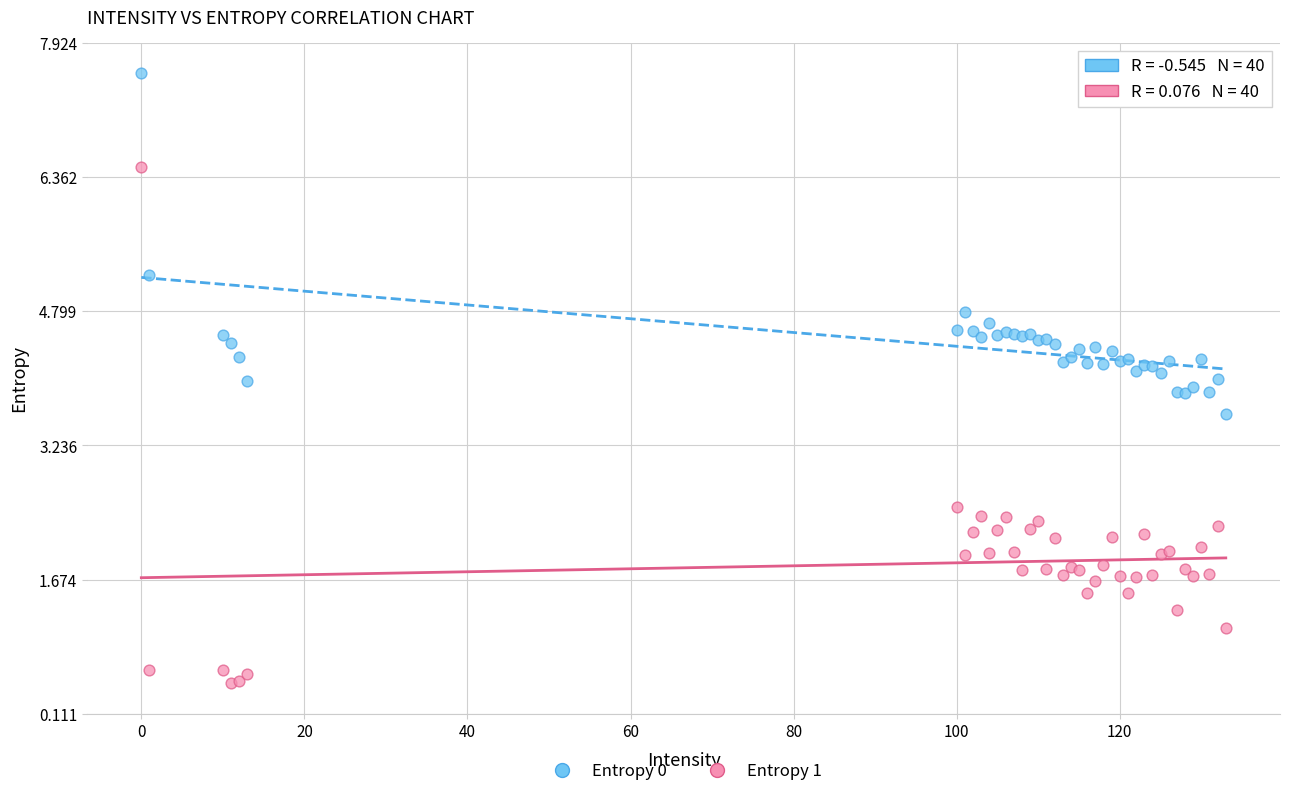

Which series reaches the minimum Y coordinate?

Entropy 1